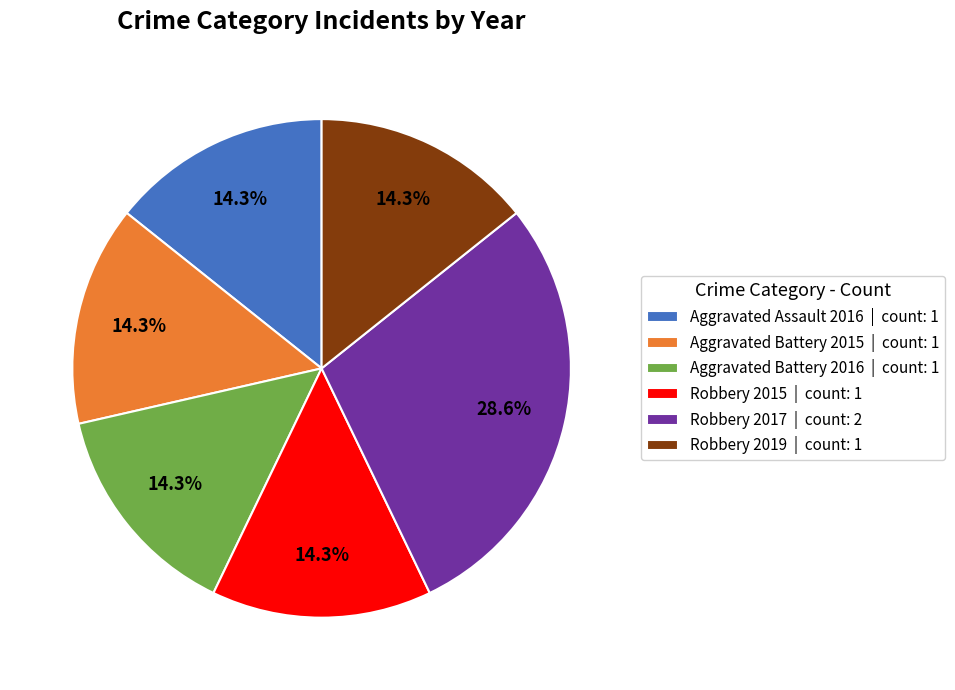

How much of the chart is everything except Aggravated Battery 2015 | count: 1?

85.7%